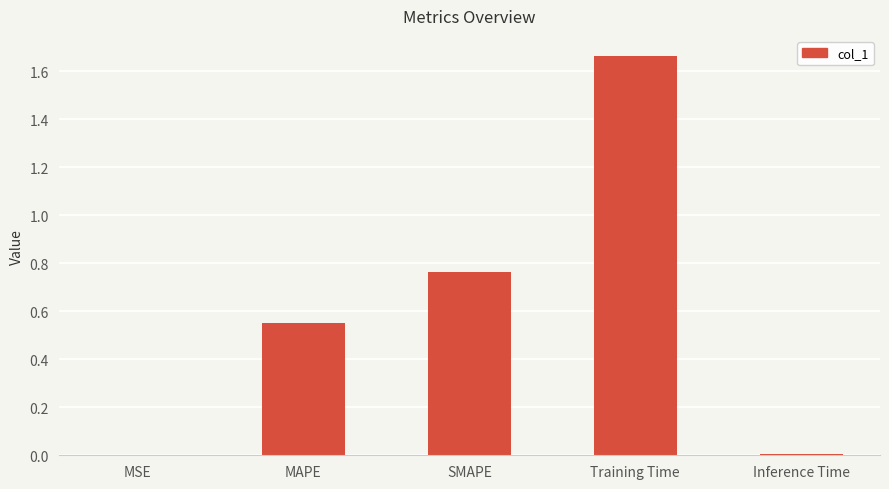

What is the sum of all values?

3.0